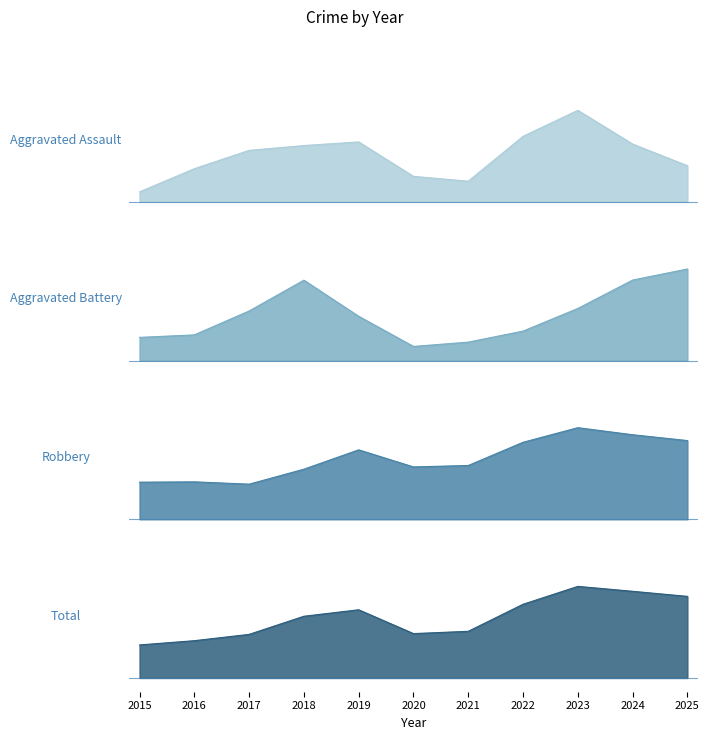

How many distinct data groups are displayed?

4